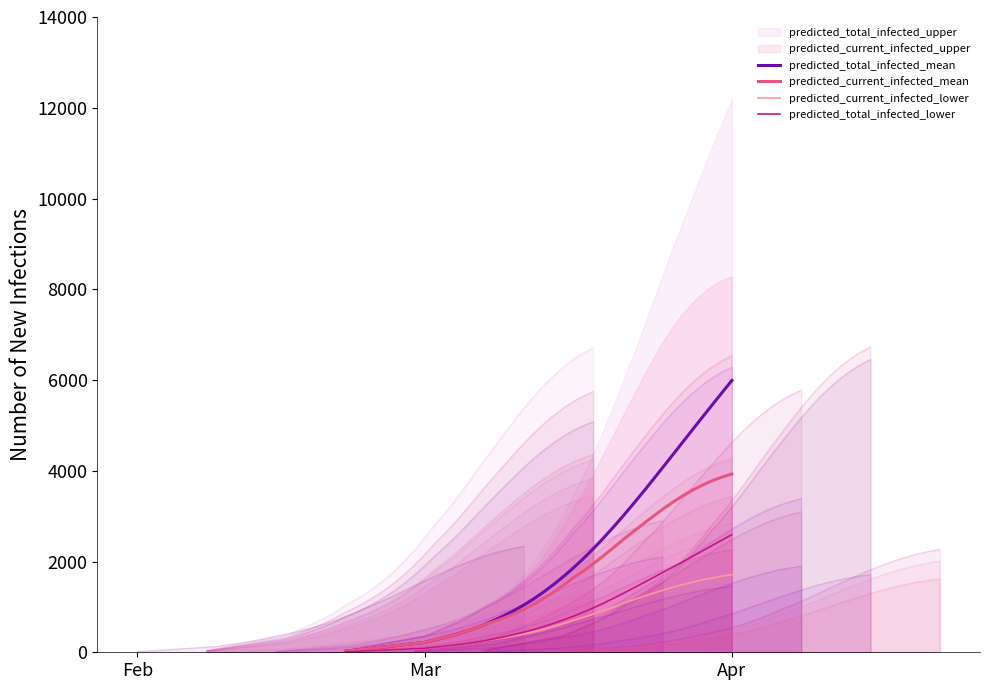

Is the value of predicted_current_infected_mean at 13 greater than the value of predicted_total_infected_mean at 38?

No